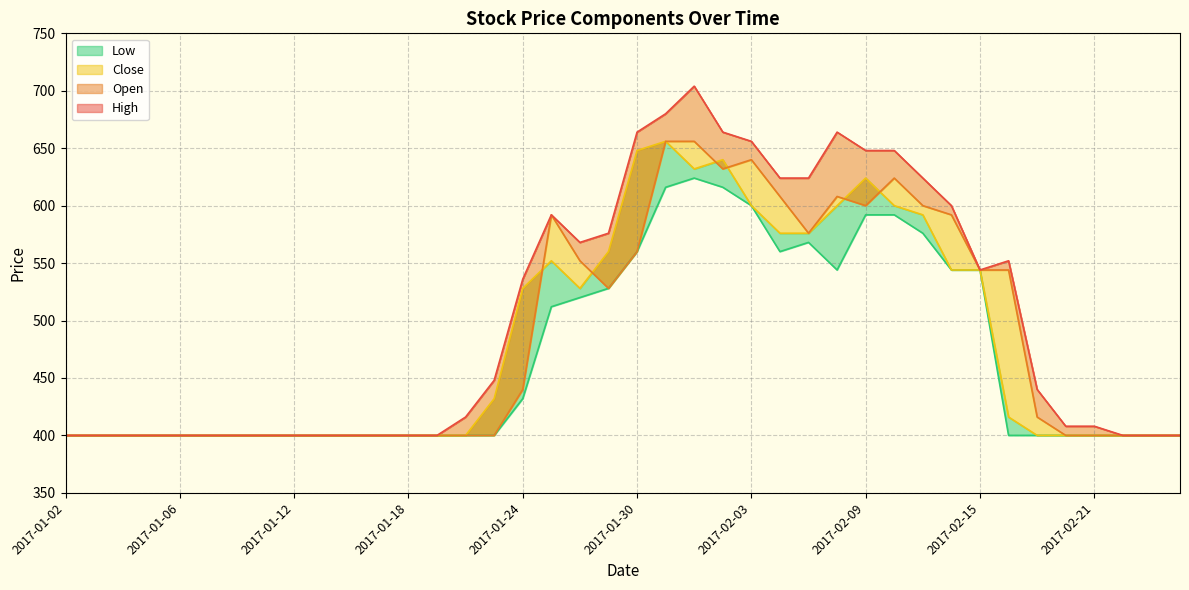

True or false: Low and Open cross at least once.

False